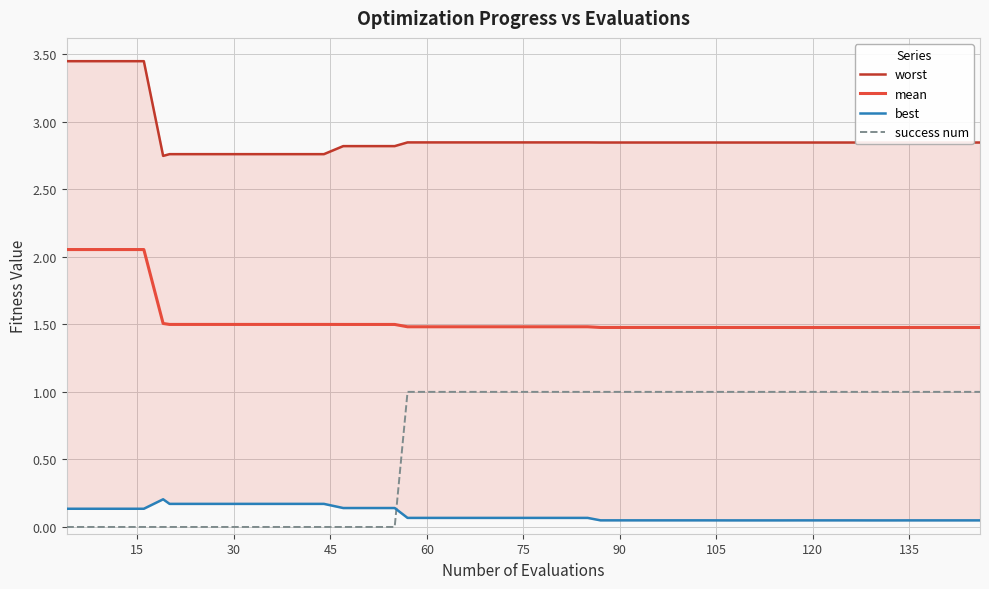

The success num series shows 1.5 at 33. True or false?

False